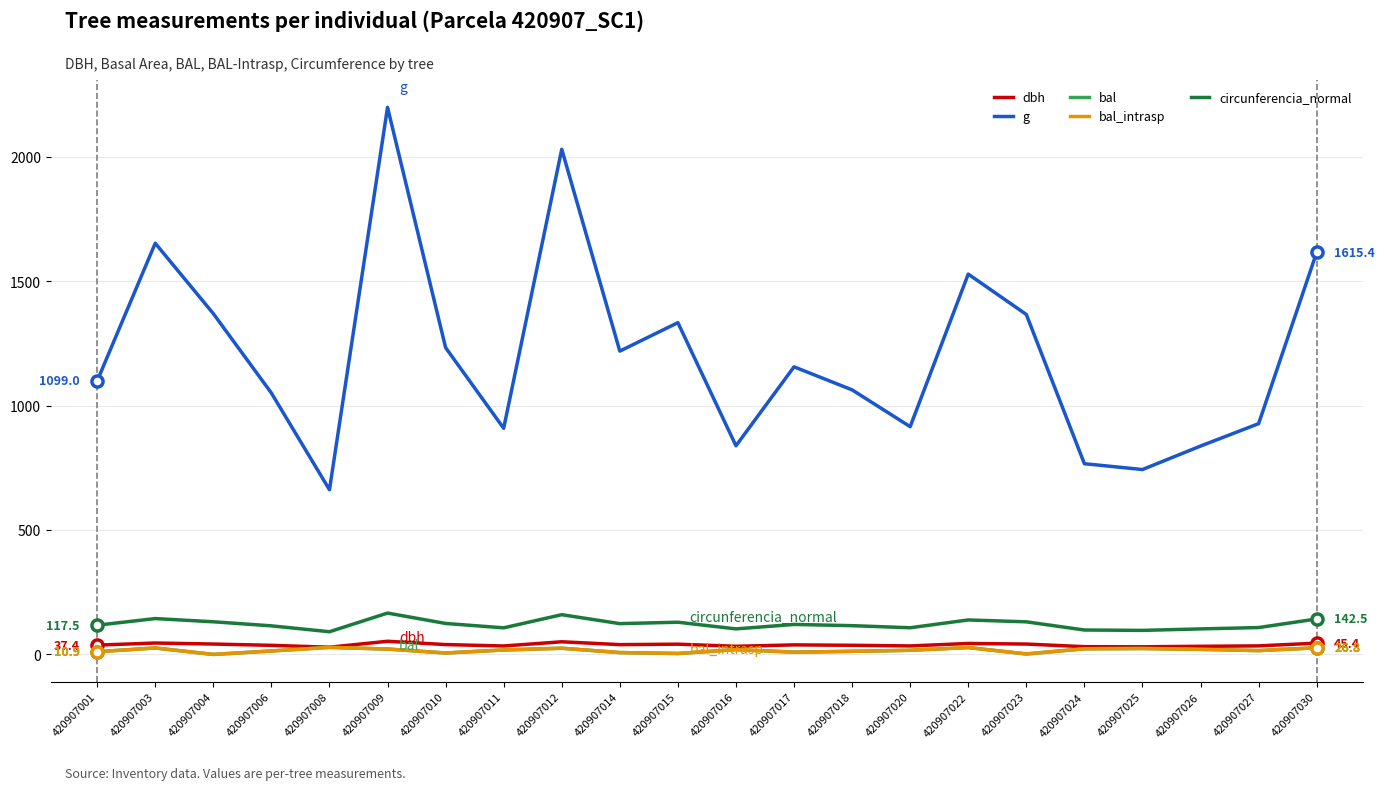

Is this an area chart (filled region under the line)?

No